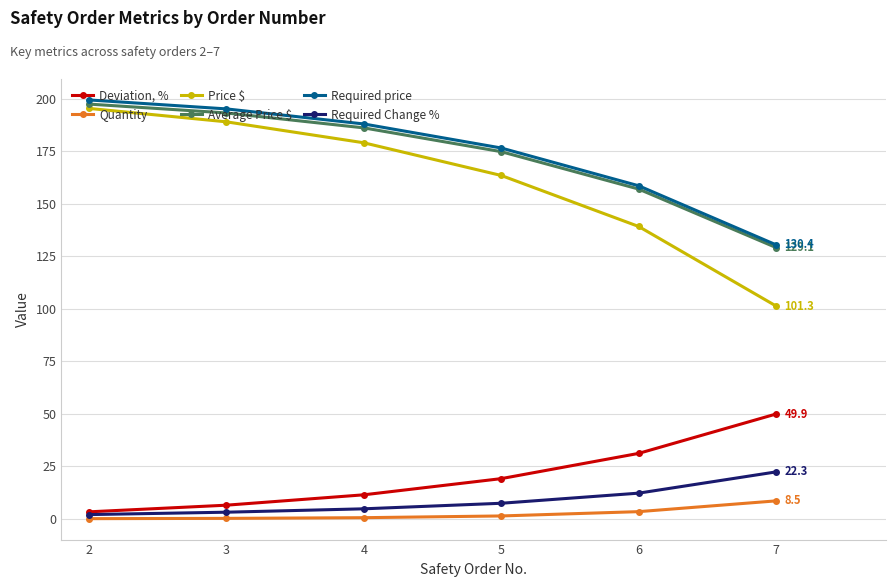

What is the sum of all Required Change % values?

51.9